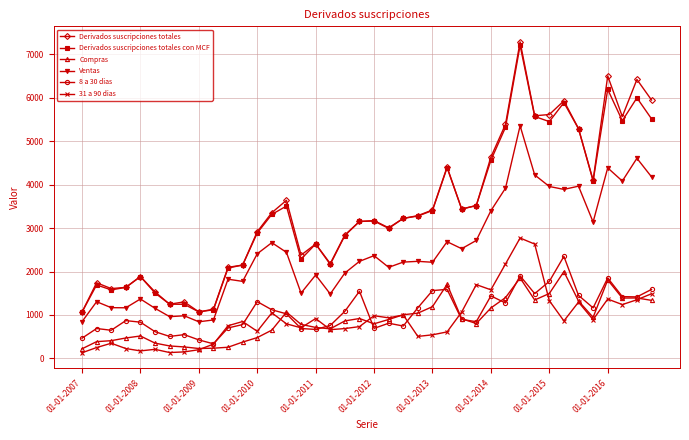

What is the maximum value shown in the chart?

7285